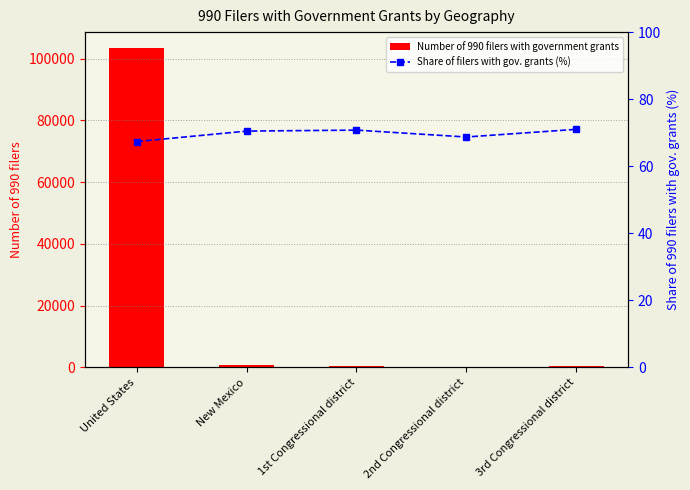

What is the approximate value of Number of 990 filers with government grants at 3rd Congressional district?

324